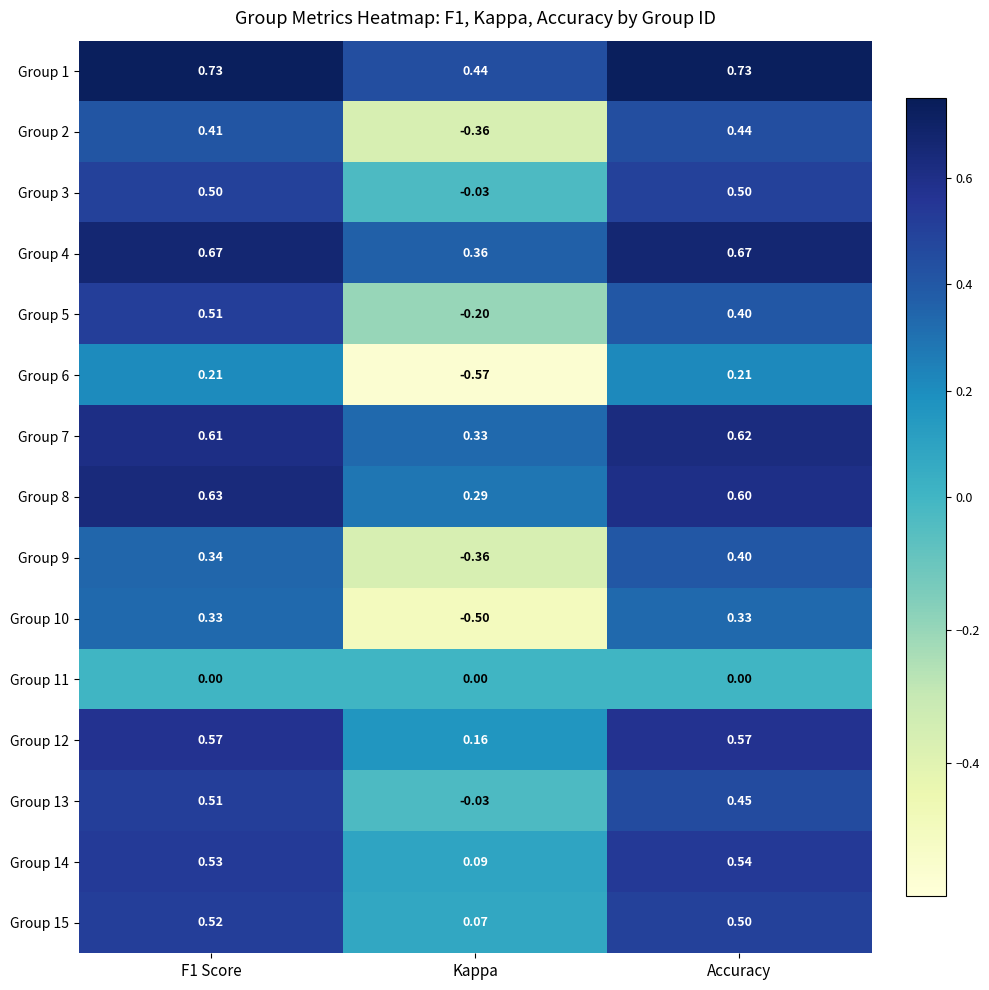

Which category has the lowest value across all series?

Kappa